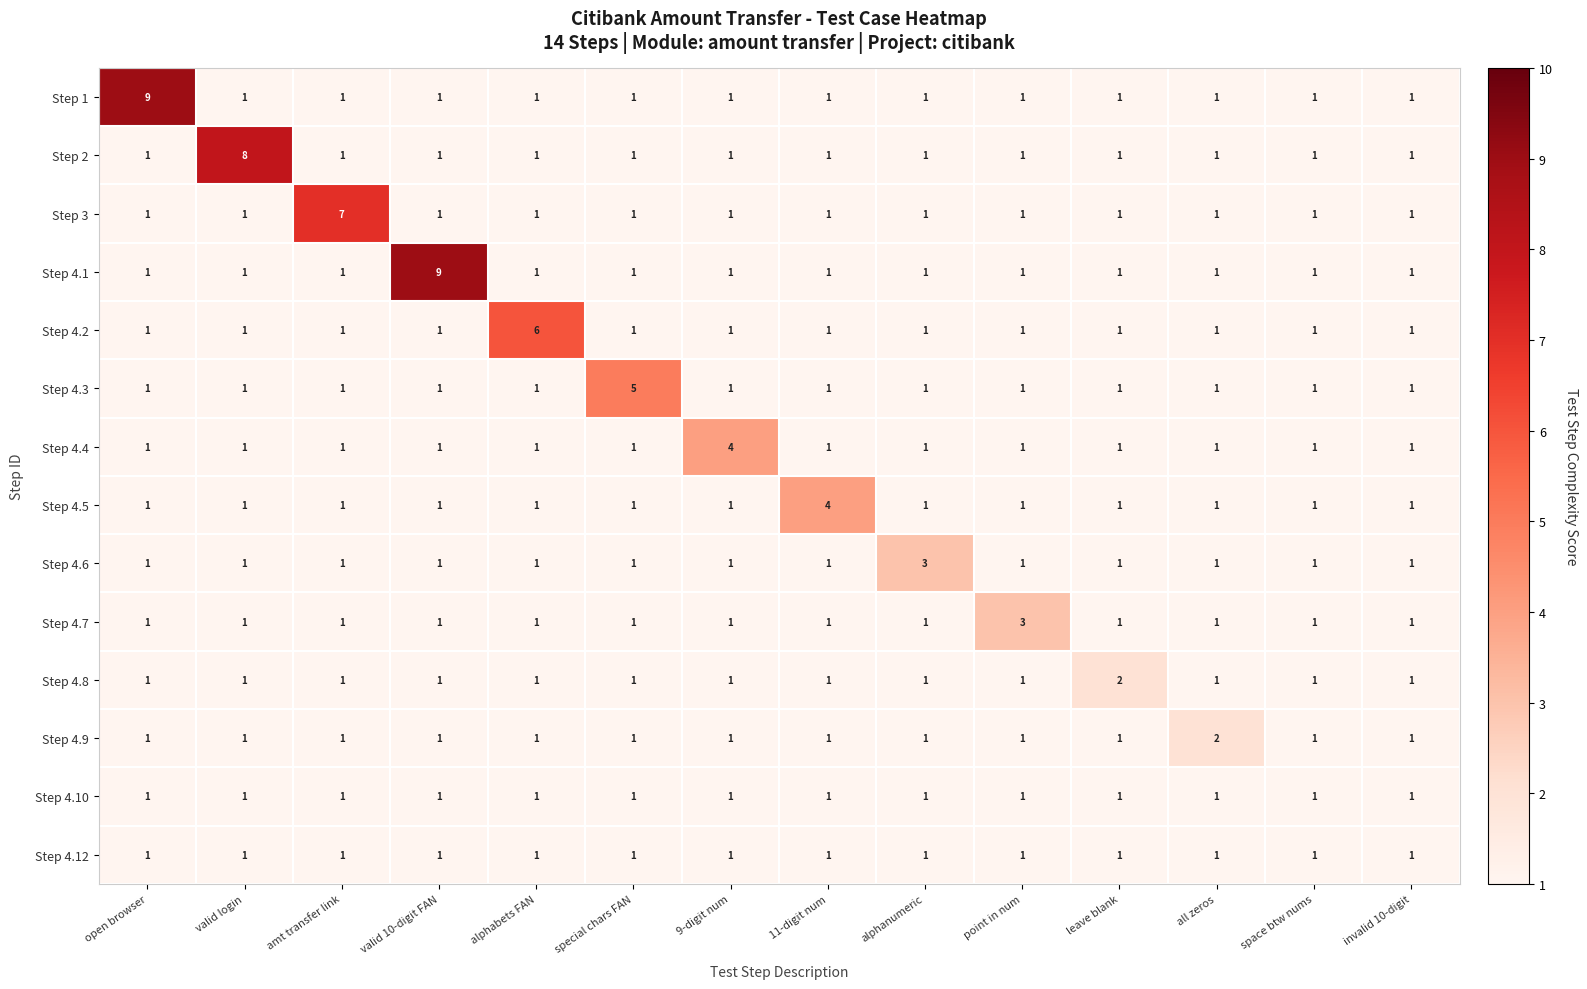

The value of Step 4.3 at invalid 10-digit is 1. True or false?

True